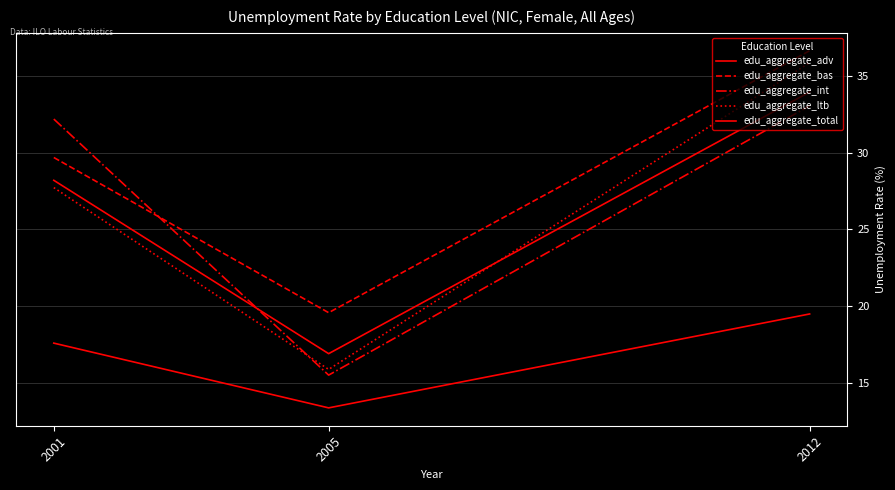

Reading left to right, list all the values displayed in this chart.

edu_aggregate_adv: 2001=17.6	2005=13.4	2012=19.5
edu_aggregate_bas: 2001=29.7	2005=19.6	2012=36.6
edu_aggregate_int: 2001=32.2	2005=15.5	2012=33.1
edu_aggregate_ltb: 2001=27.7	2005=15.9	2012=35.9
edu_aggregate_total: 2001=28.2	2005=16.9	2012=34.0